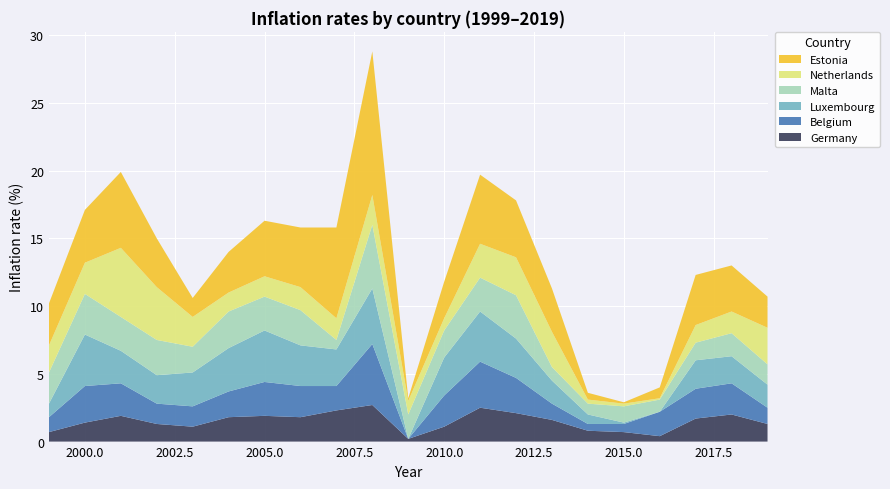

Reading left to right, what are all the values shown in this chart?

Germany: 0.7	1.4	1.9	1.3	1.1	1.8	1.9	1.8	2.3	2.7	0.2	1.1	2.5	2.1	1.6	0.8	0.7	0.4	1.7	2.0	1.3
Belgium: 1.1	2.7	2.4	1.5	1.5	1.9	2.5	2.3	1.8	4.5	0.0	2.3	3.4	2.6	1.2	0.5	0.6	1.8	2.2	2.3	1.2
Luxembourg: 1.0	3.8	2.4	2.1	2.5	3.2	3.8	3.0	2.7	4.1	0.0	2.8	3.7	2.9	1.7	0.7	0.1	0.0	2.1	2.0	1.7
Malta: 2.3	3.0	2.5	2.6	1.9	2.7	2.5	2.6	0.7	4.7	1.8	2.0	2.5	3.2	1.0	0.8	1.2	0.9	1.3	1.7	1.5
Netherlands: 2.0	2.3	5.1	3.9	2.2	1.4	1.5	1.7	1.6	2.2	1.0	0.9	2.5	2.8	2.6	0.3	0.2	0.1	1.3	1.6	2.7
Estonia: 3.1	3.9	5.6	3.6	1.4	3.0	4.1	4.4	6.7	10.6	0.2	2.7	5.1	4.2	3.2	0.5	0.1	0.8	3.7	3.4	2.3